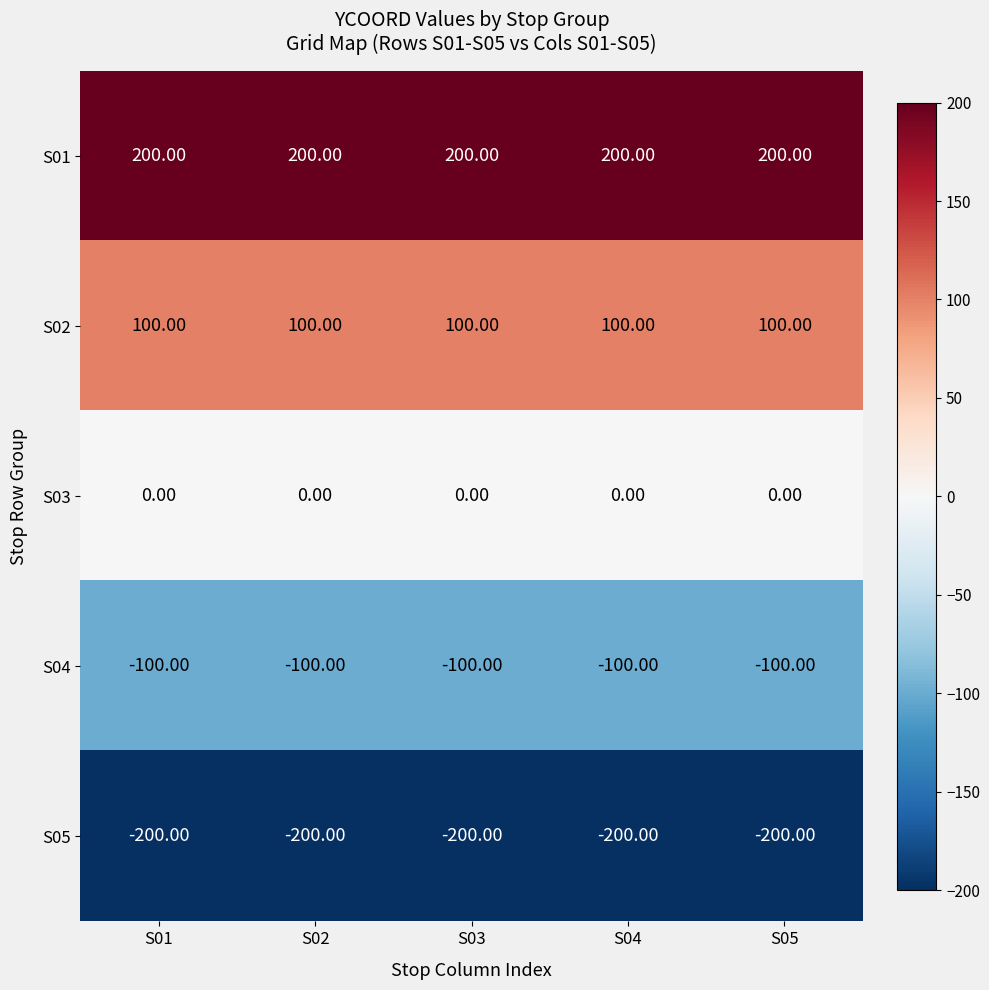

How many data points does each series have?

5